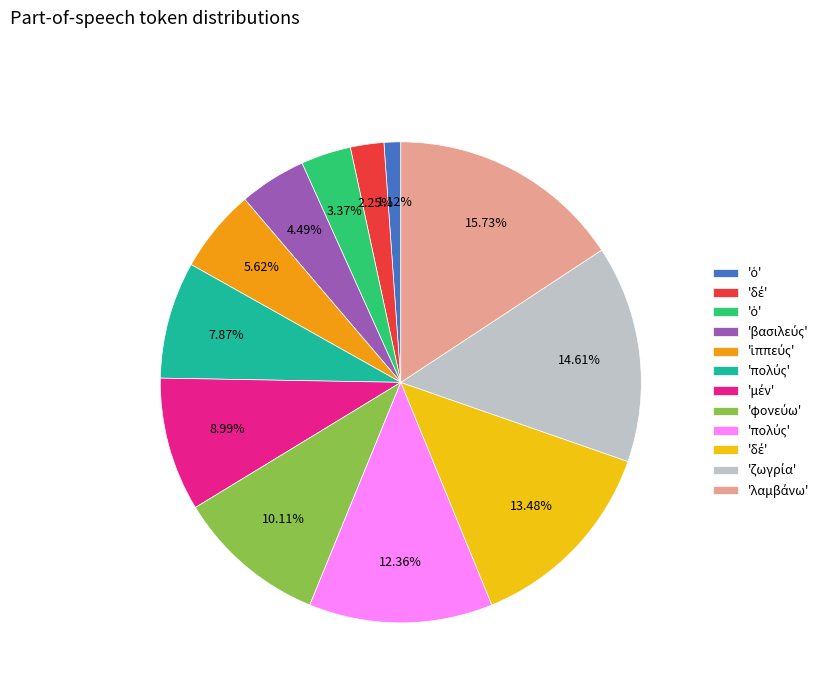

Does any single category account for the majority?

No